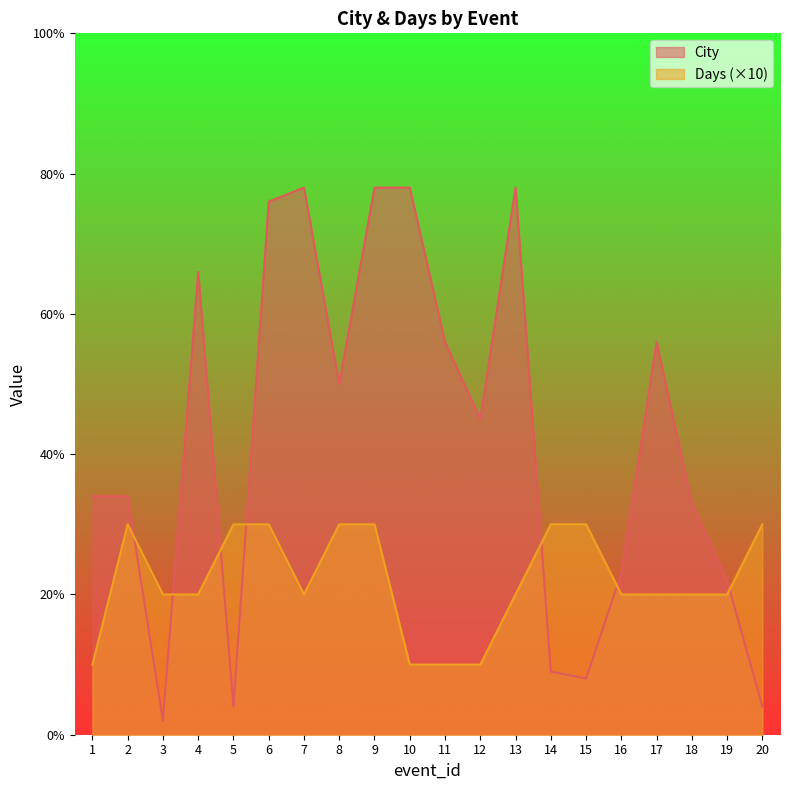

How many lines are shown in the chart?

2